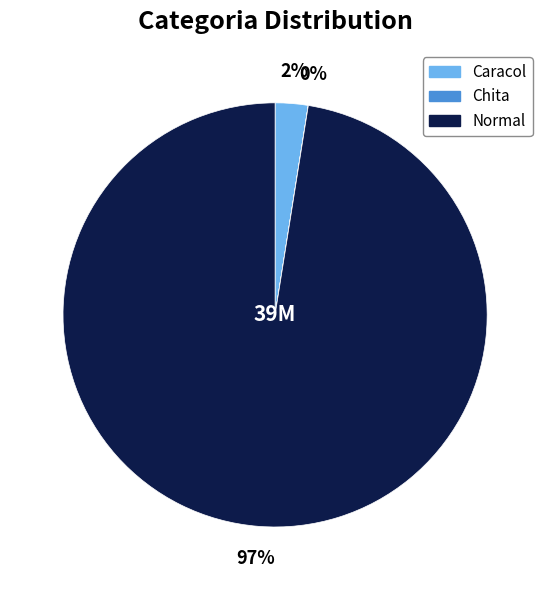

Do Caracol and Normal together represent more than half of the pie?

Yes